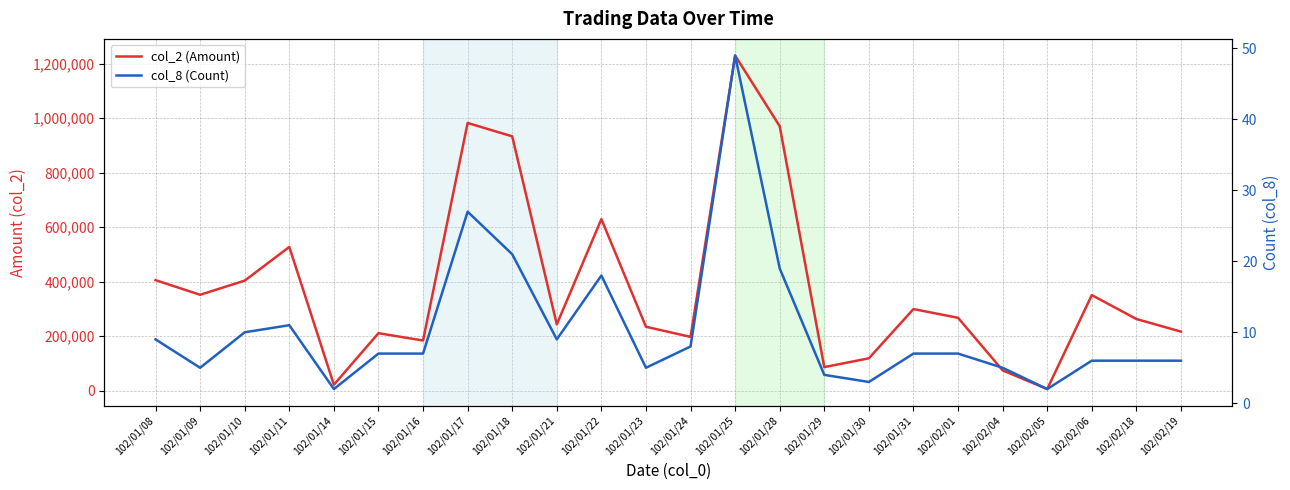

At 102/01/24, list the series in order from smallest to largest.

col_8 (Count), col_2 (Amount)